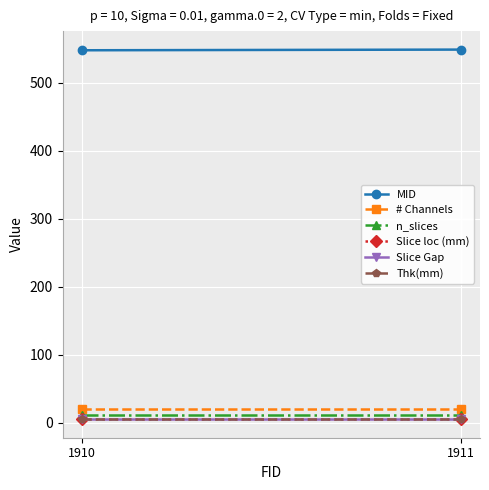

What are all the series names shown in the legend?

MID, # Channels, n_slices, Slice loc (mm), Slice Gap, Thk(mm)